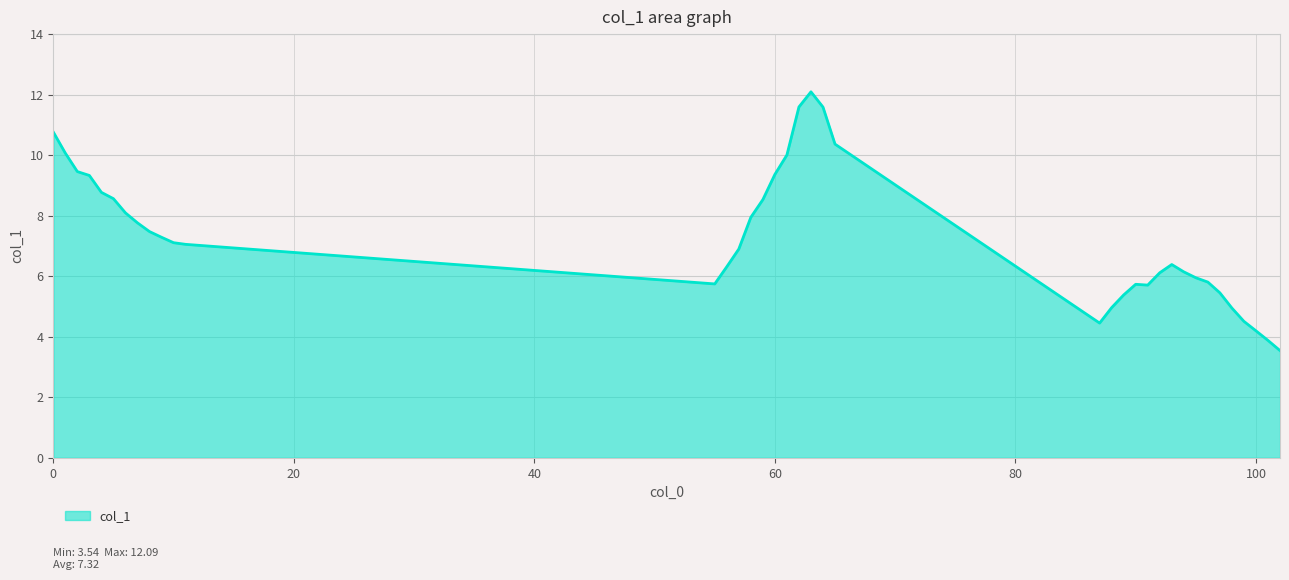

What is the difference between the maximum and minimum values?

8.5